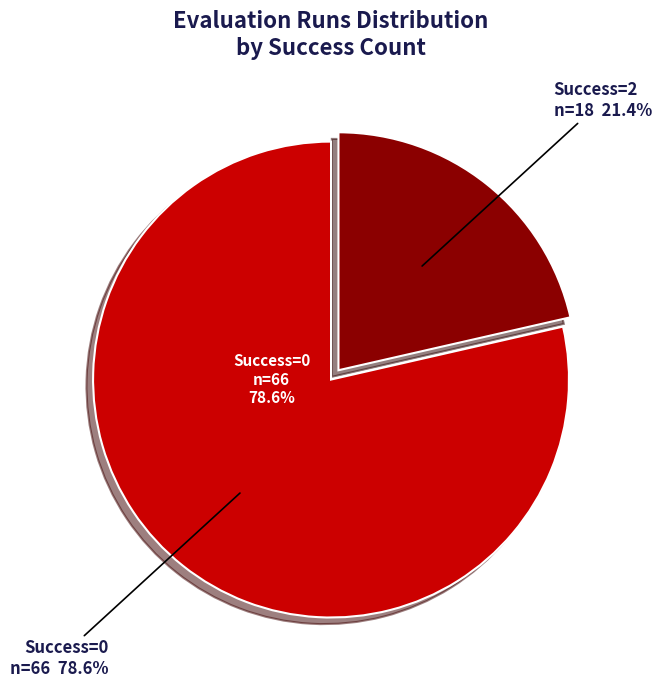

Is there any slice that represents more than half of the pie?

Yes